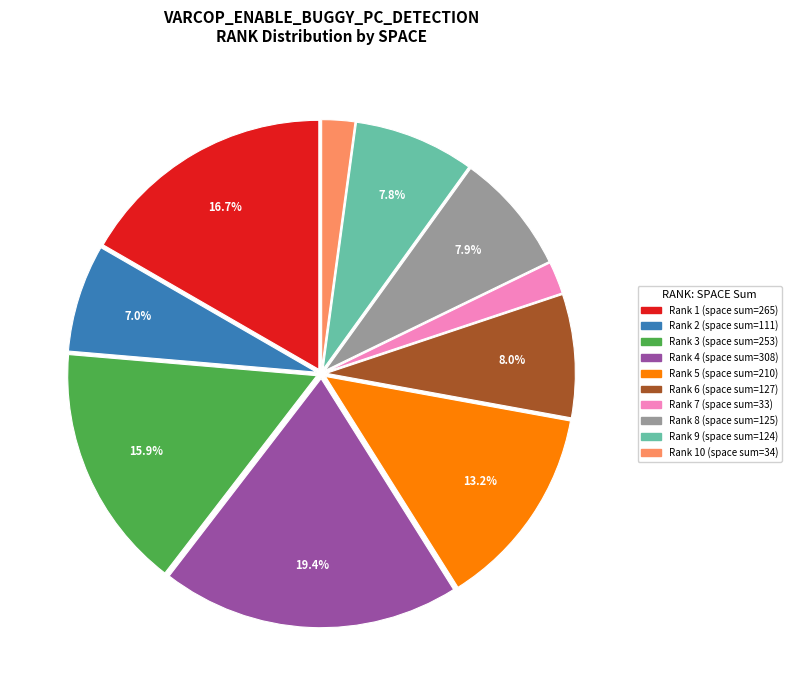

Is there a majority slice in this chart?

No